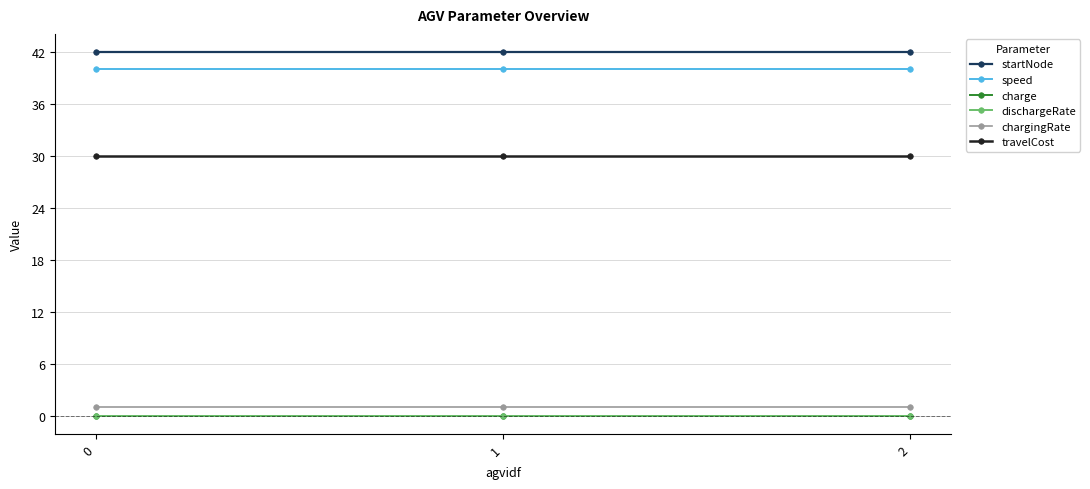

What is the value of the travelCost point at the 3rd from the left?

30.0